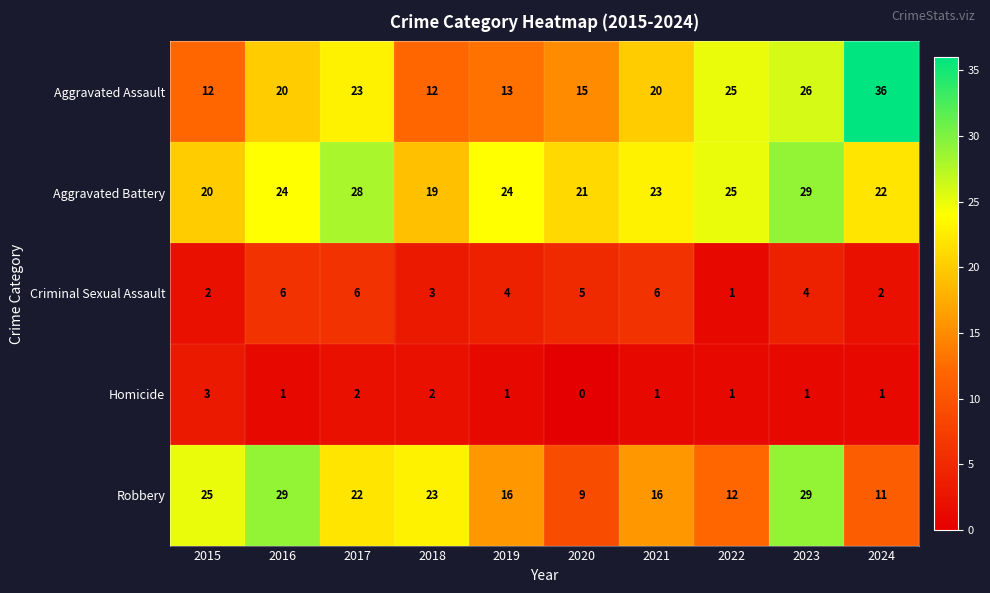

Rank the series at 2019 from lowest to highest value.

Homicide, Criminal Sexual Assault, Aggravated Assault, Robbery, Aggravated Battery